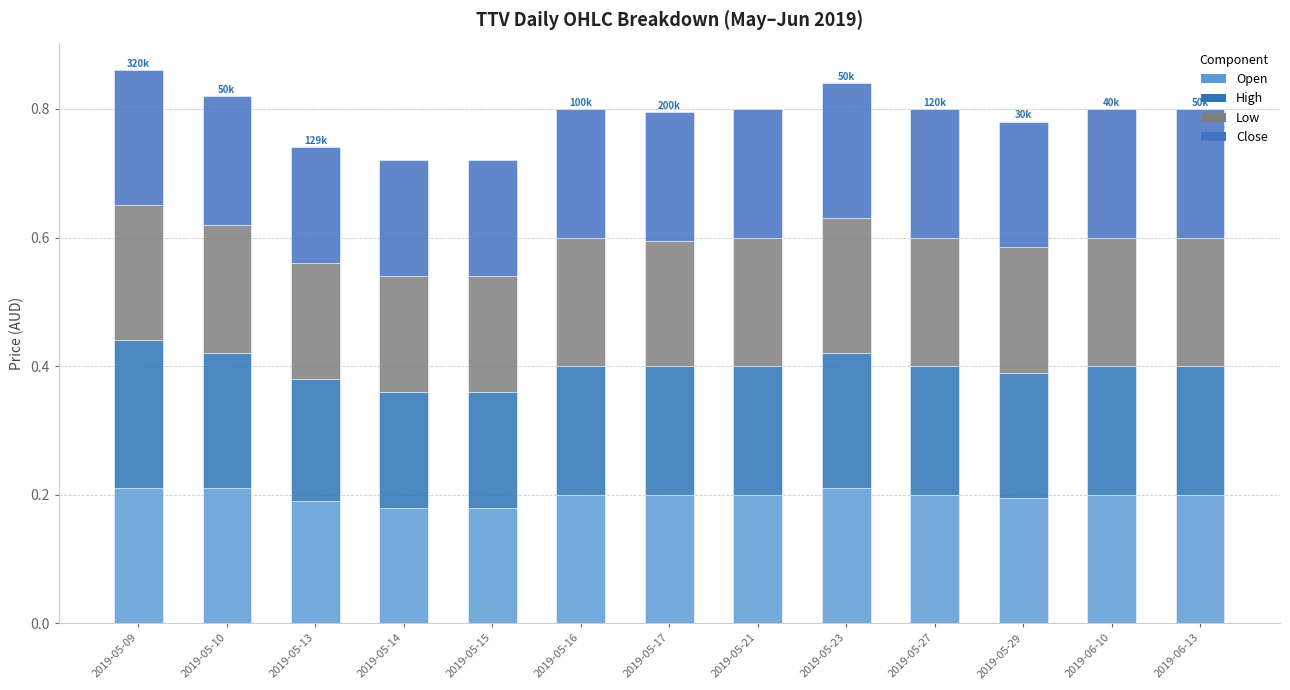

Count the number of data series in this chart.

4